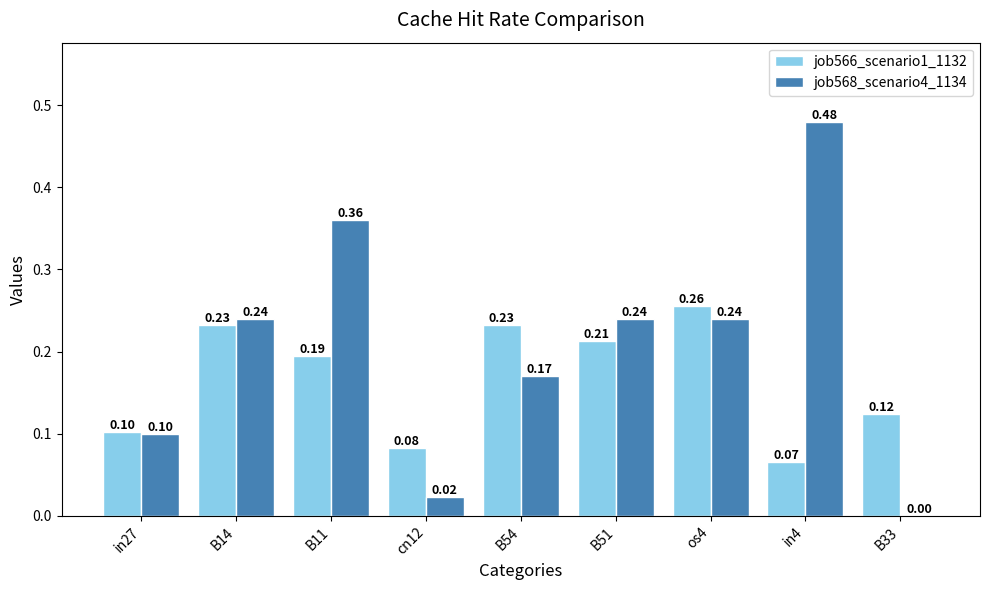

Which series changed the most between cn12 and B33?

job566_scenario1_1132